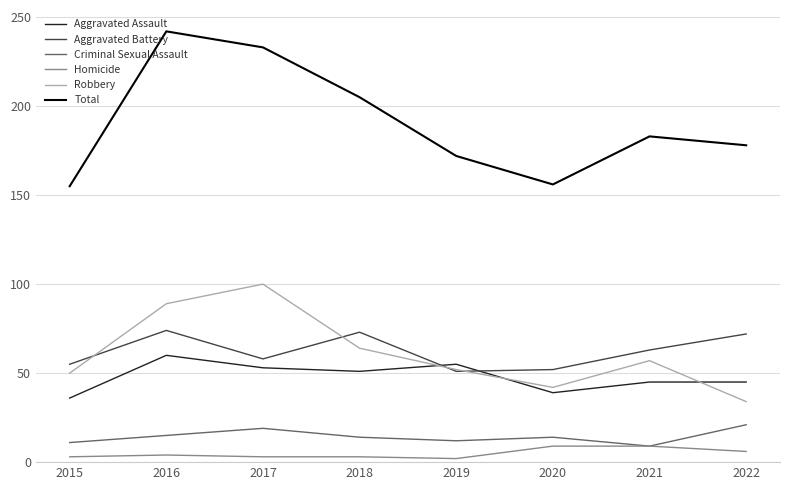

True or false: Homicide and Robbery intersect in this chart.

False